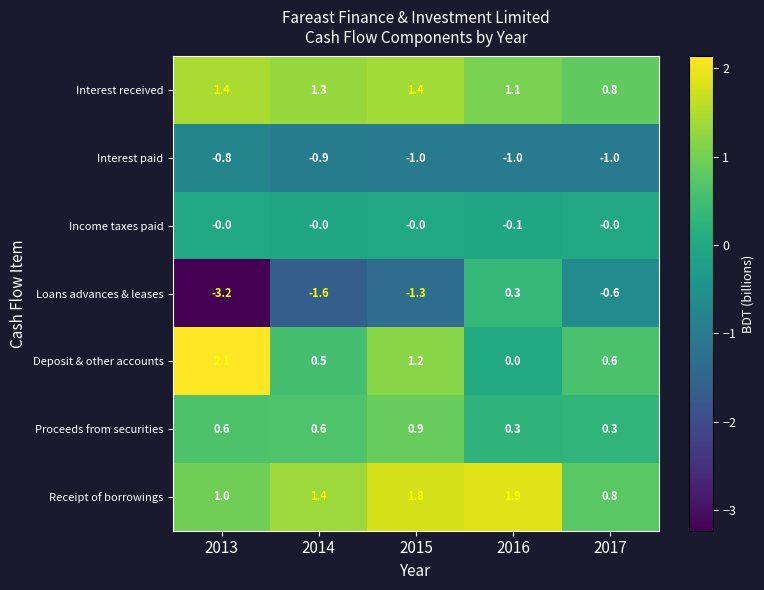

What is the difference between the Interest received values at 2017 and 2016?

0.3